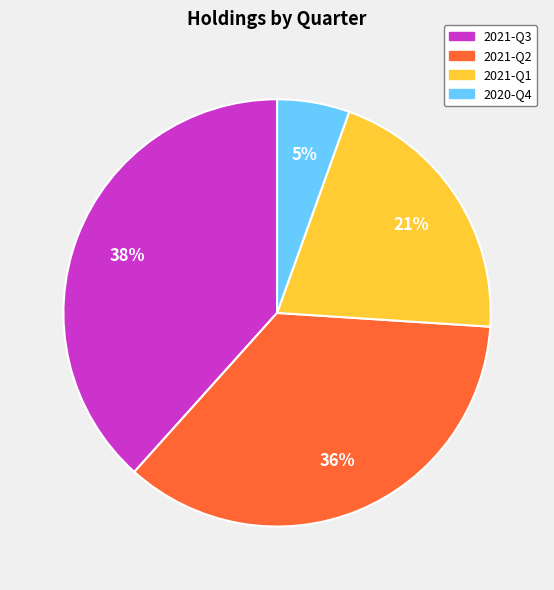

How many slices are in this pie chart?

4